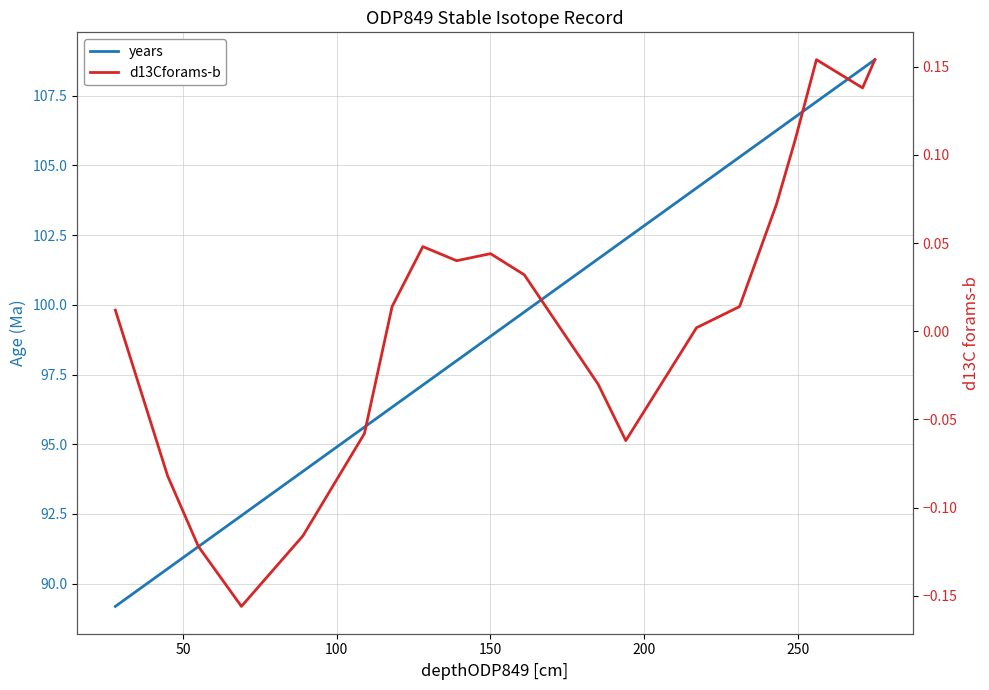

Which series has the widest spread of values?

years